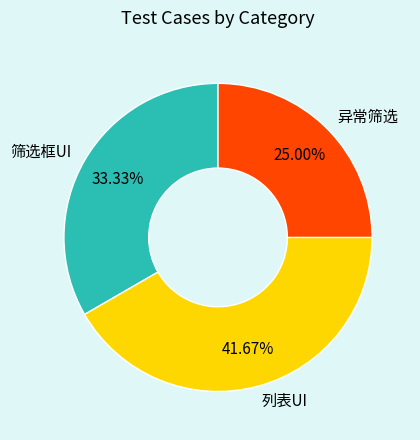

What percentage is NOT represented by 异常筛选?

75.0%